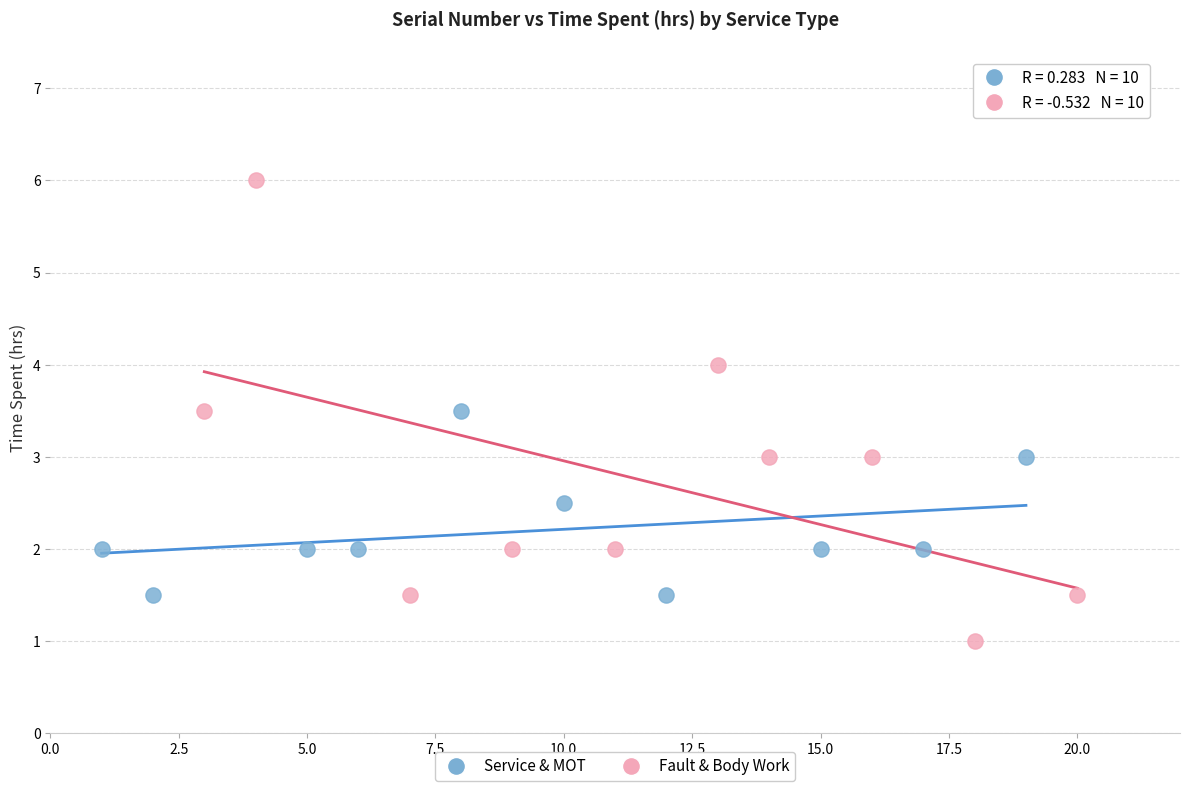

Which series contains the lowest Y value?

Fault & Body Work